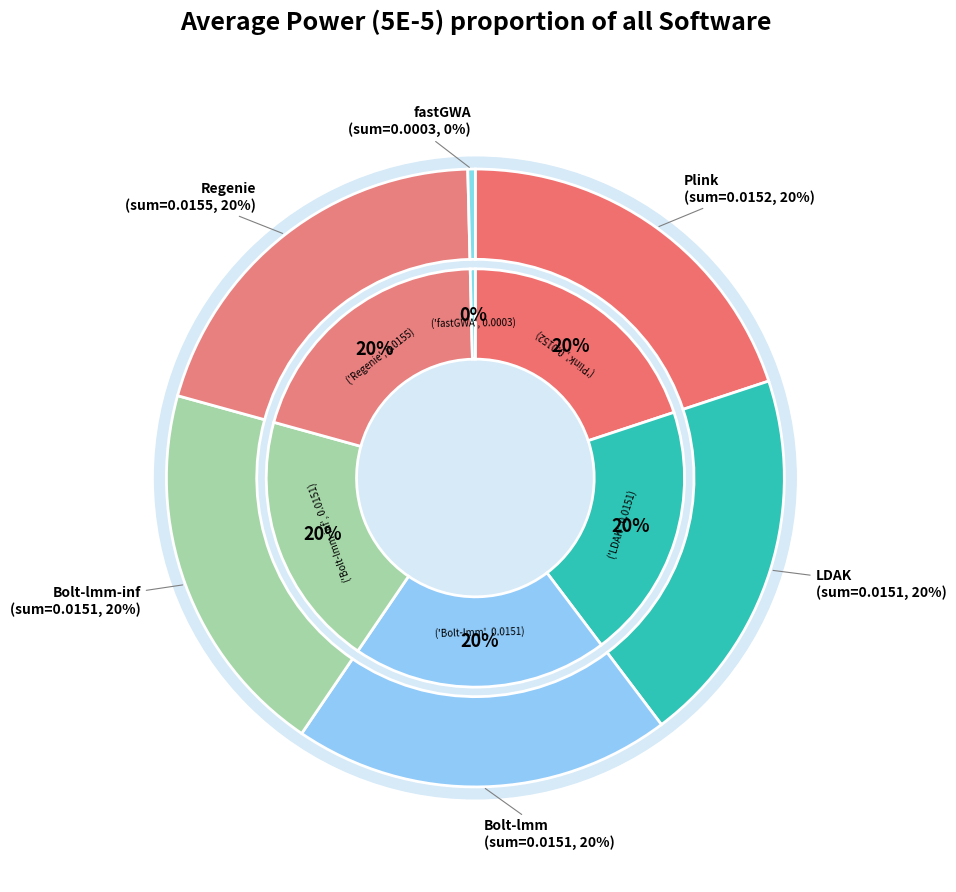

Is LDAK the majority of the pie?

No